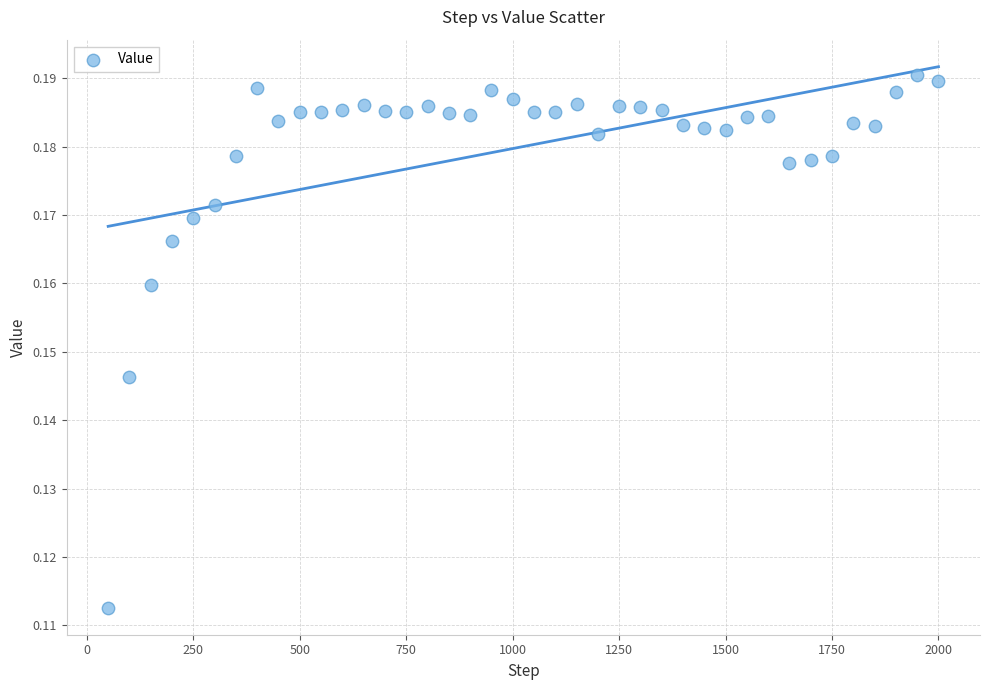

What is the range of X values (max minus min)?

1950.0